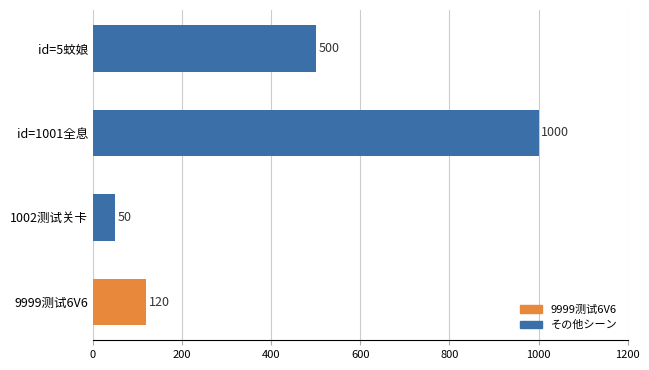

Where is the data nearest to the value 525?

id=5蚊娘